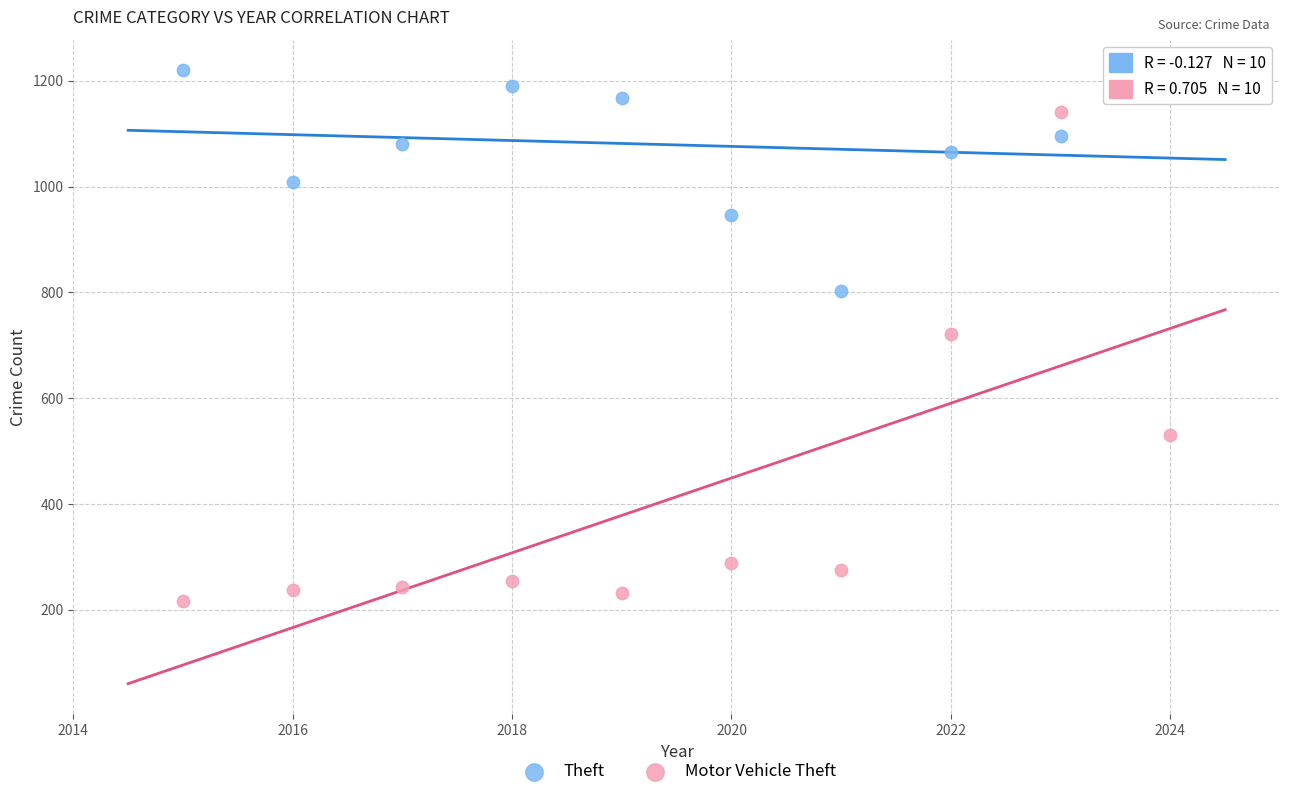

Which series reaches the minimum Y coordinate?

Motor Vehicle Theft